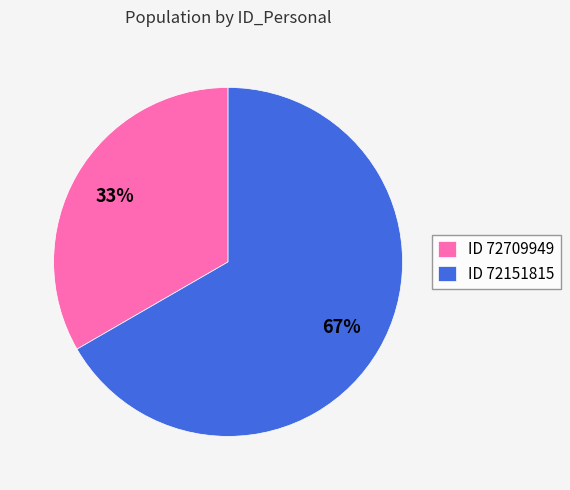

The ID 72151815 slice represents 72% of the pie. True or false?

False